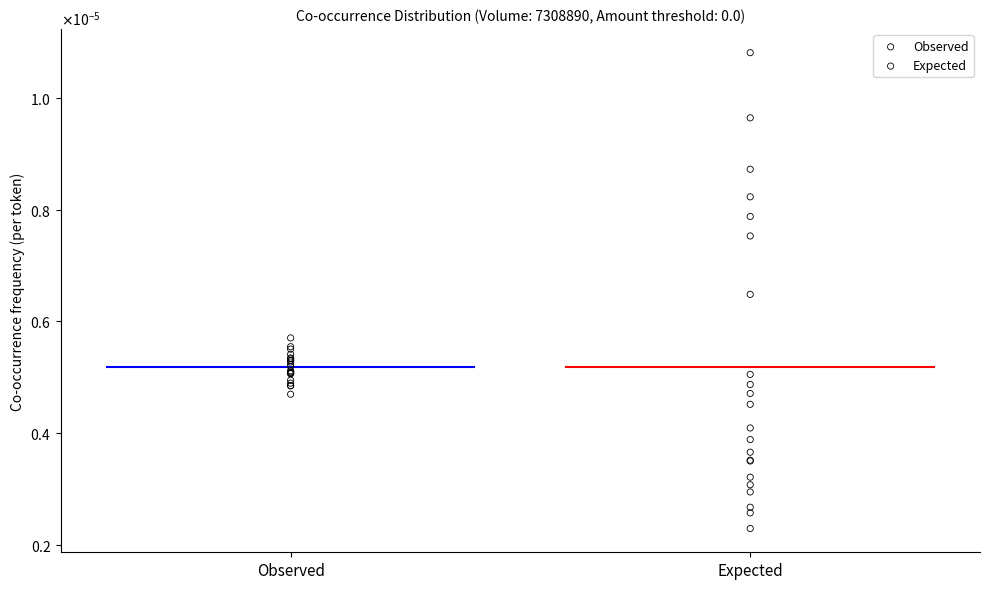

What are all the series names shown in the legend?

Observed, Expected